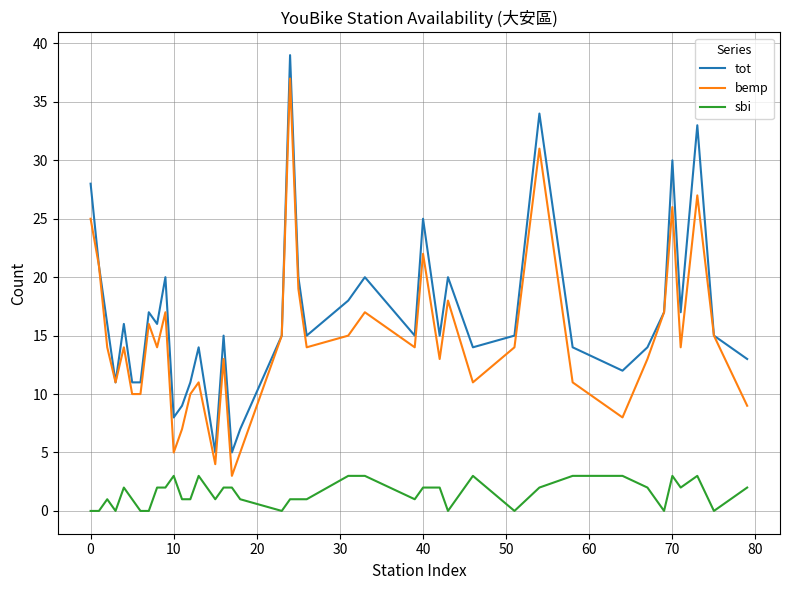

What is the difference between the maximum and minimum values in the sbi series?

3